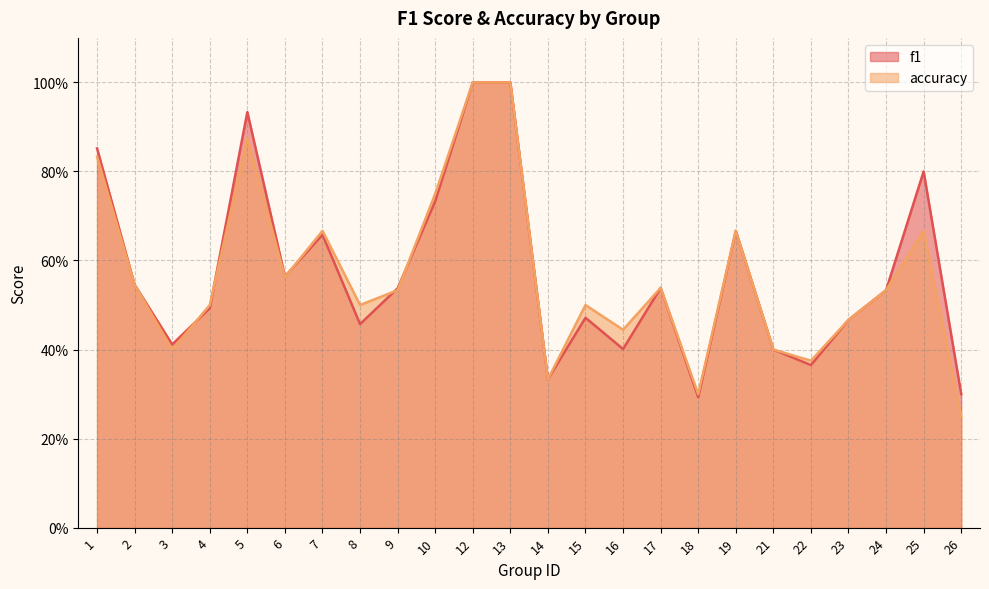

What are all the series names shown in the legend?

f1, accuracy